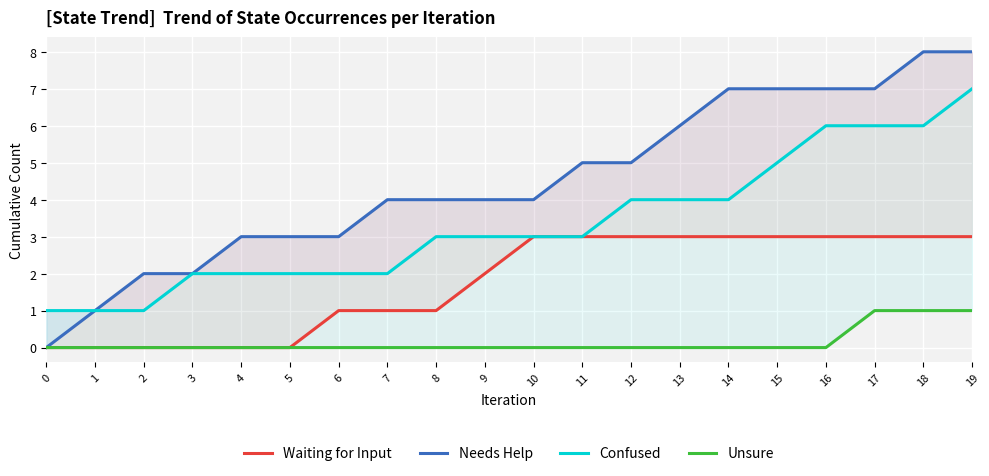

Which series has the largest total across all categories?

Needs Help